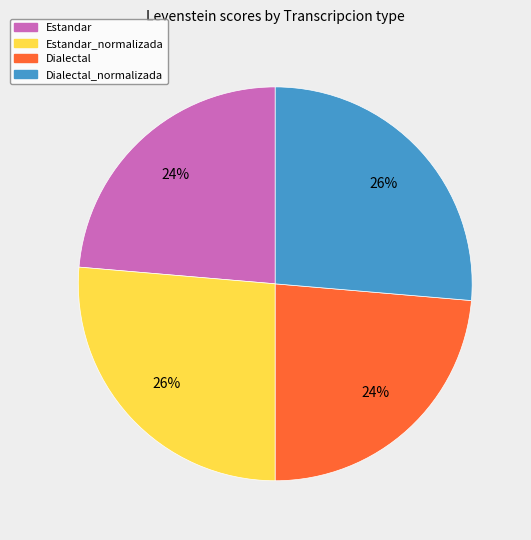

To the nearest percent, what portion does Estandar represent?

24%